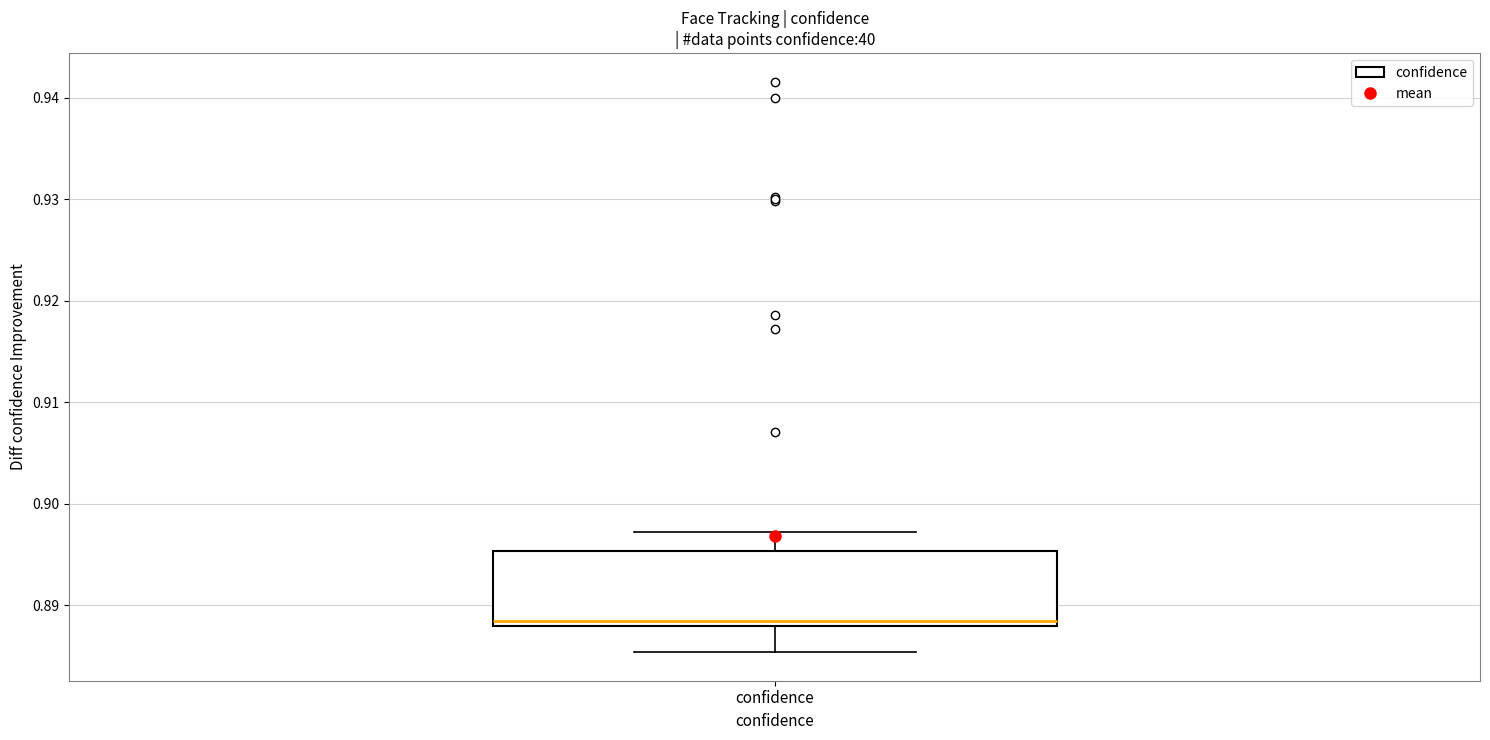

Read this box plot against the y-axis: the position of the median line, the range covered by the box, and the ends of both whiskers. The values are not printed on the chart, so give them approximately, as read against the axis.

median 0.888 (just above the box's lower edge), box 0.888 to 0.895, whiskers 0.885 to 0.897